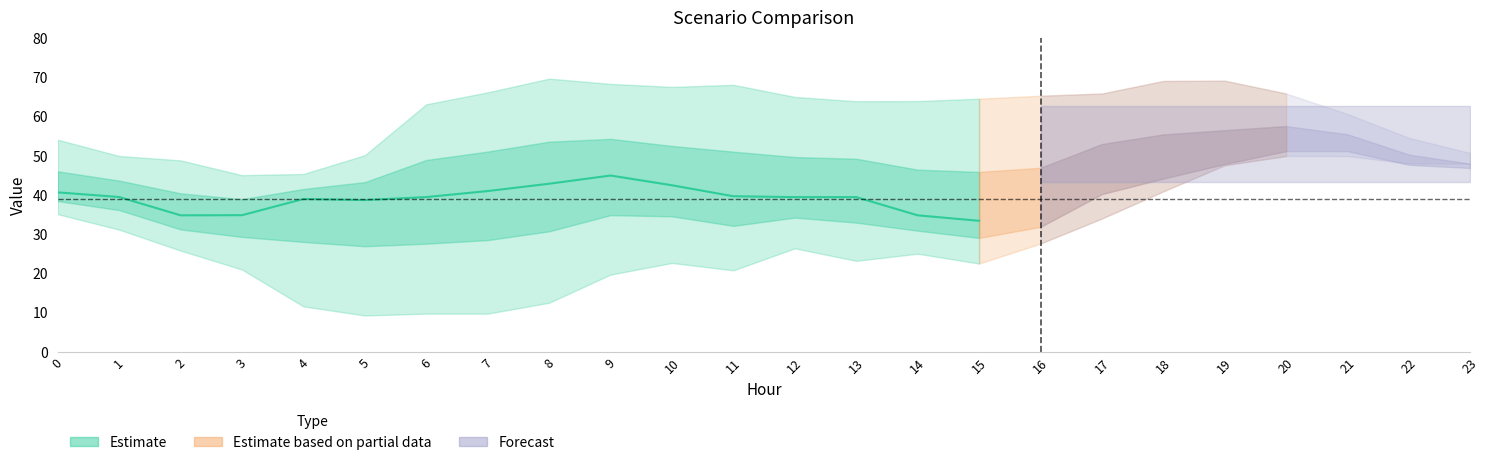

The value of Scenario 1 at 11 is 39.7. True or false?

True